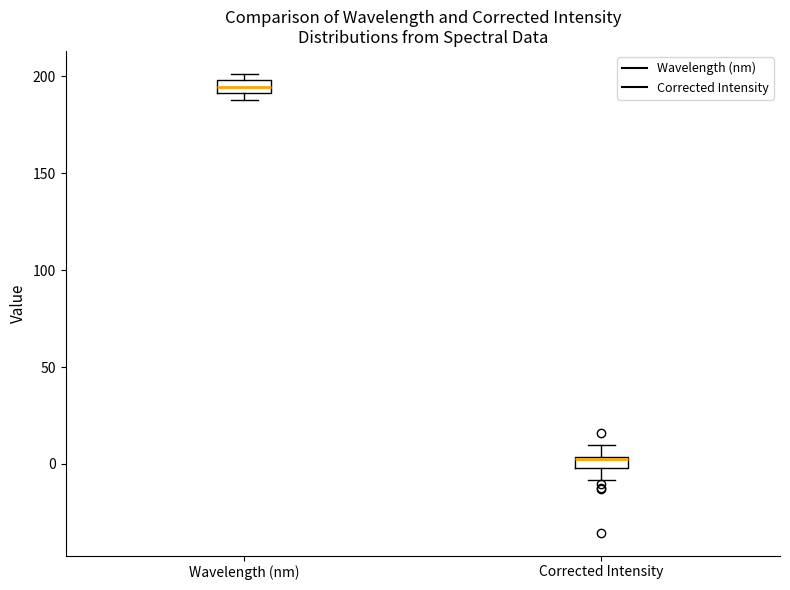

Which box has the lowest median line?

Corrected Intensity